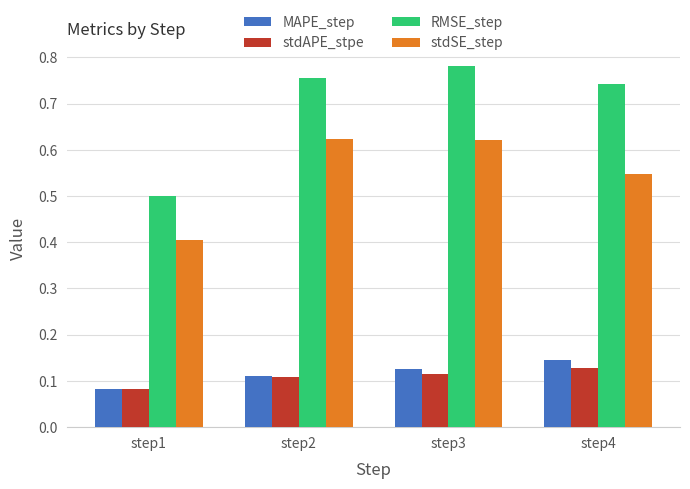

At which label does RMSE_step reach its minimum?

step1